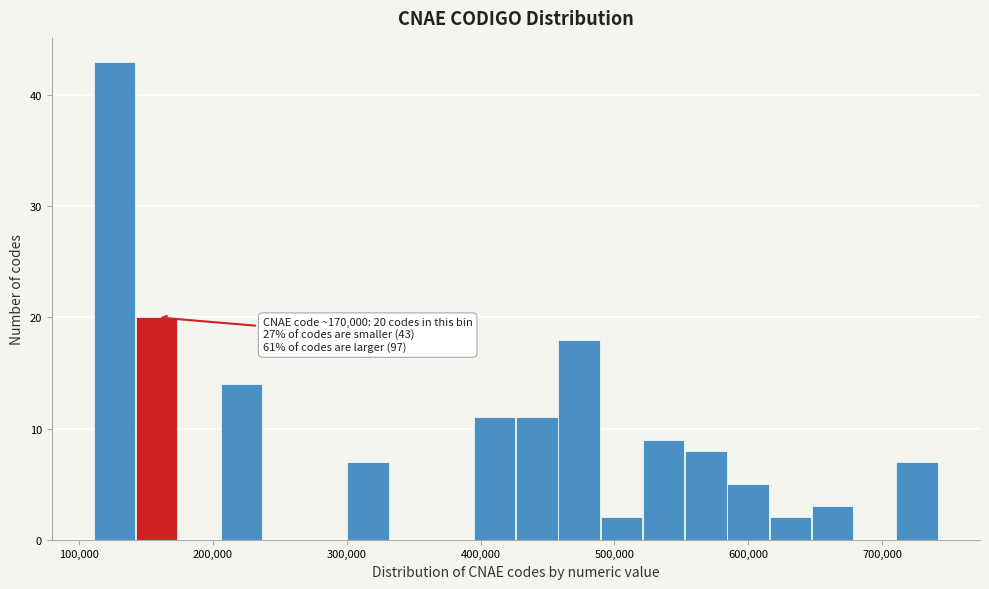

Around what value on the x-axis is the tallest bar? Give the approximate position of its centre, as read against the axis.

130000